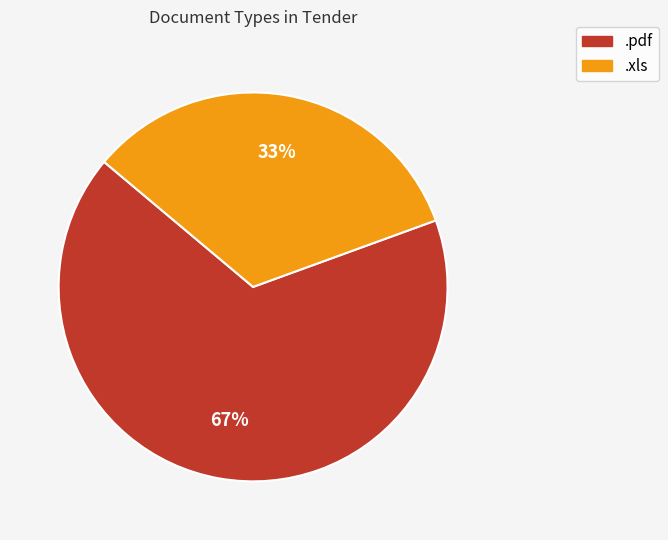

Between .pdf and .xls, which is larger?

.pdf